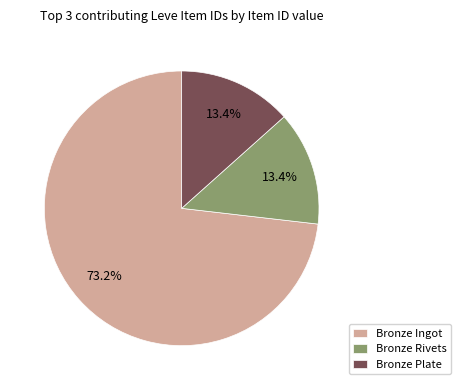

Between Bronze Rivets and Bronze Ingot, which is larger?

Bronze Ingot